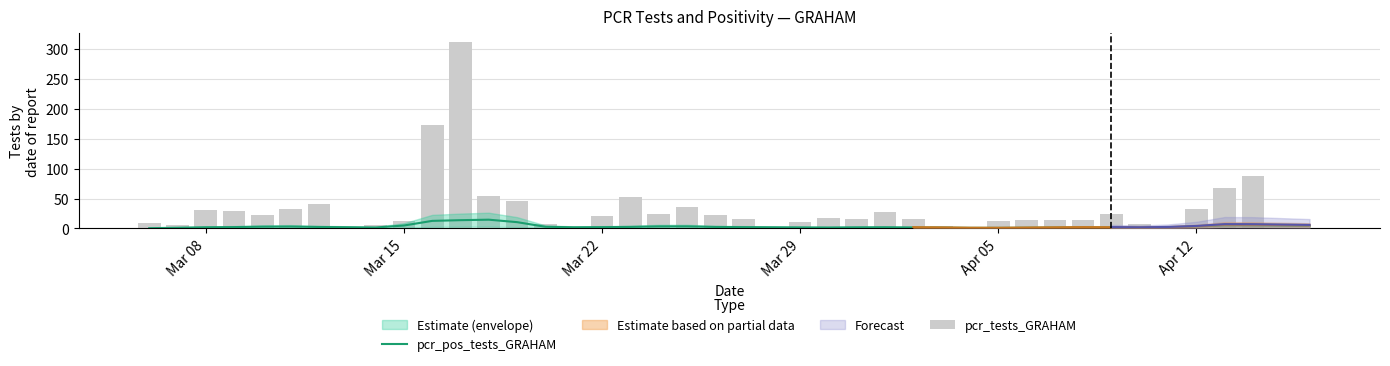

Is the value of pcr_pos_tests_GRAHAM at 20 greater than the value of pcr_tests_GRAHAM at 24?

No